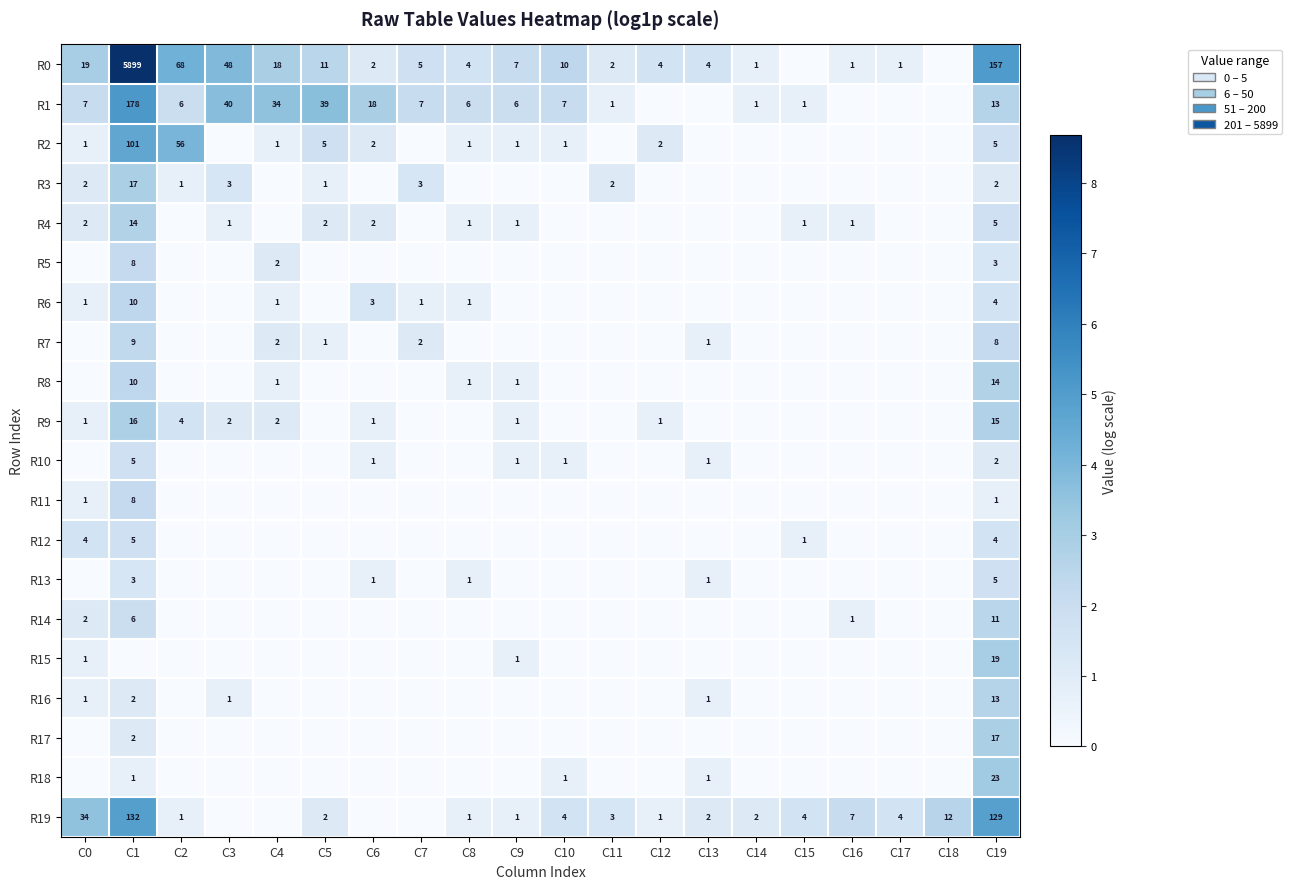

What is the total value across all series at C19?

450